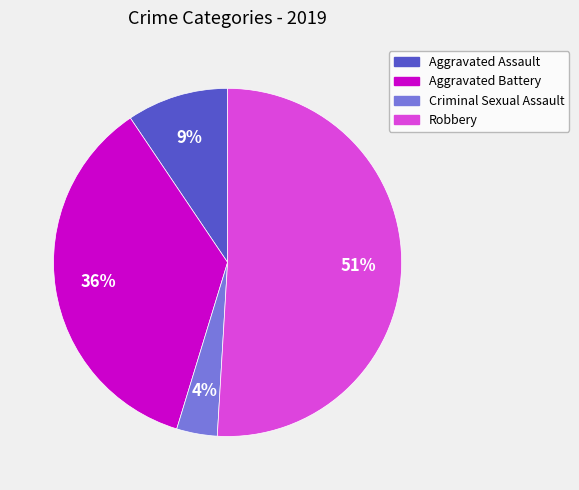

Which has a higher value, Robbery or Criminal Sexual Assault?

Robbery